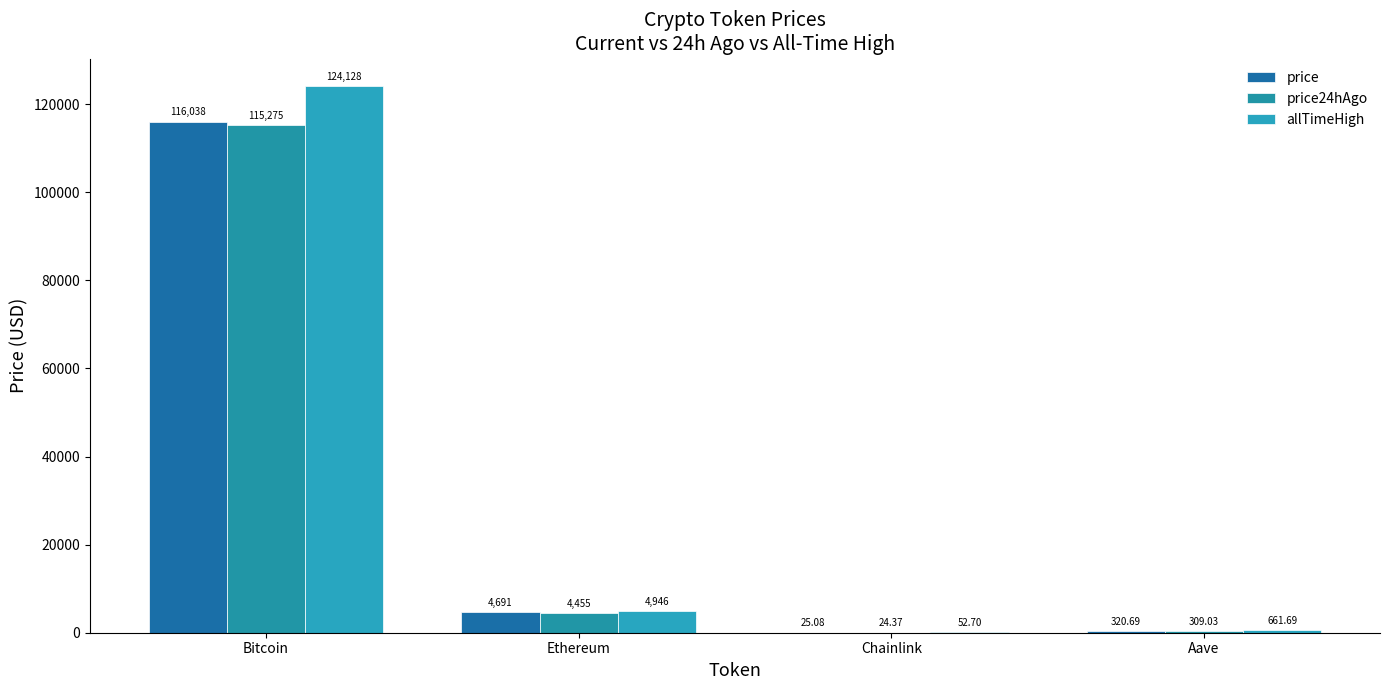

What is the label of the 2nd bar from the left?

Ethereum